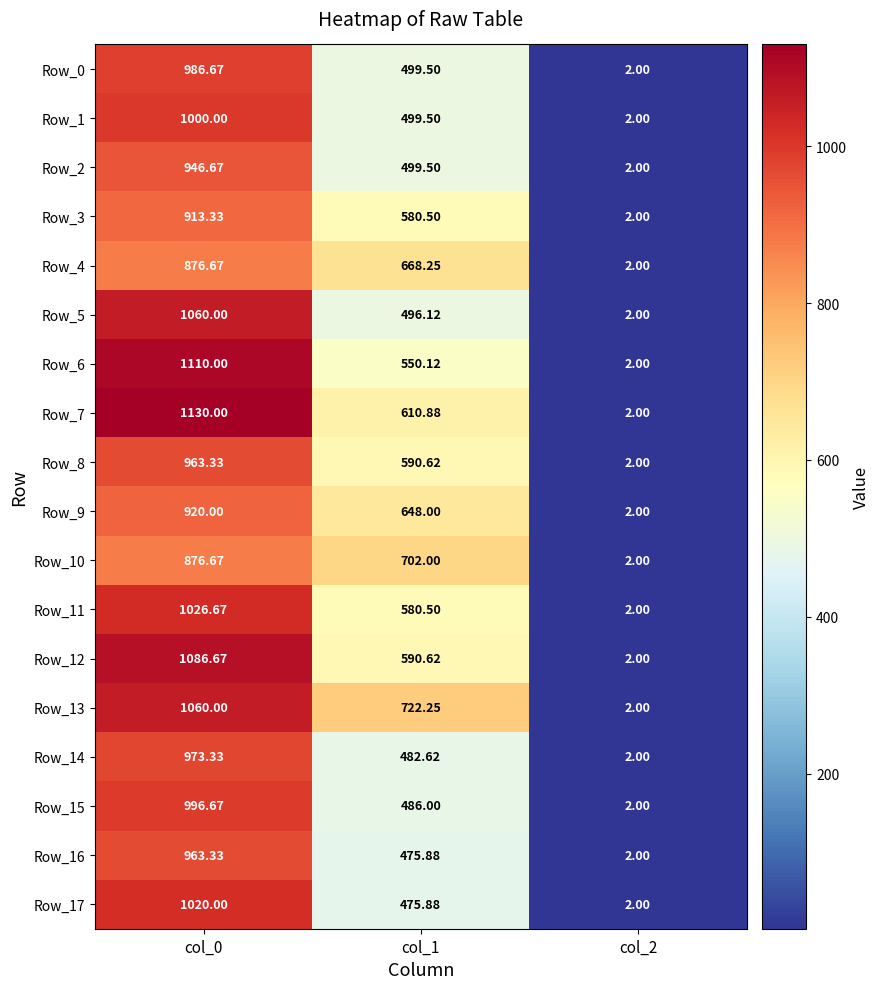

Is the value of Row_11 at col_0 greater than the value of Row_3 at col_0?

Yes